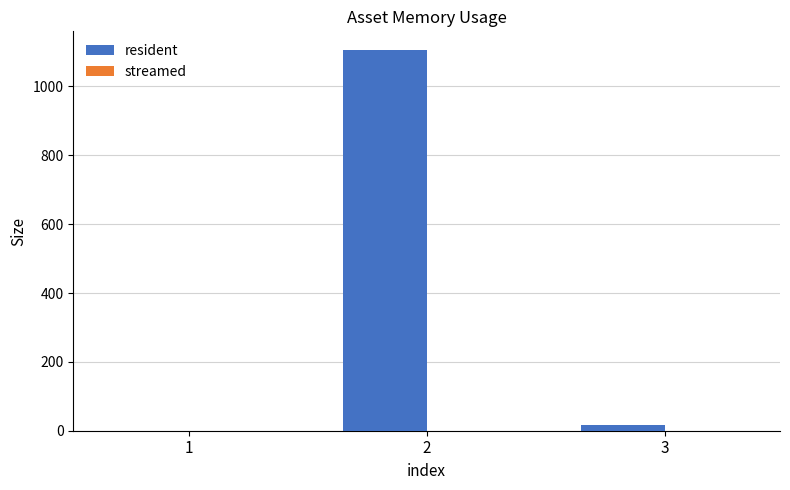

What is the maximum value shown in the chart?

1105